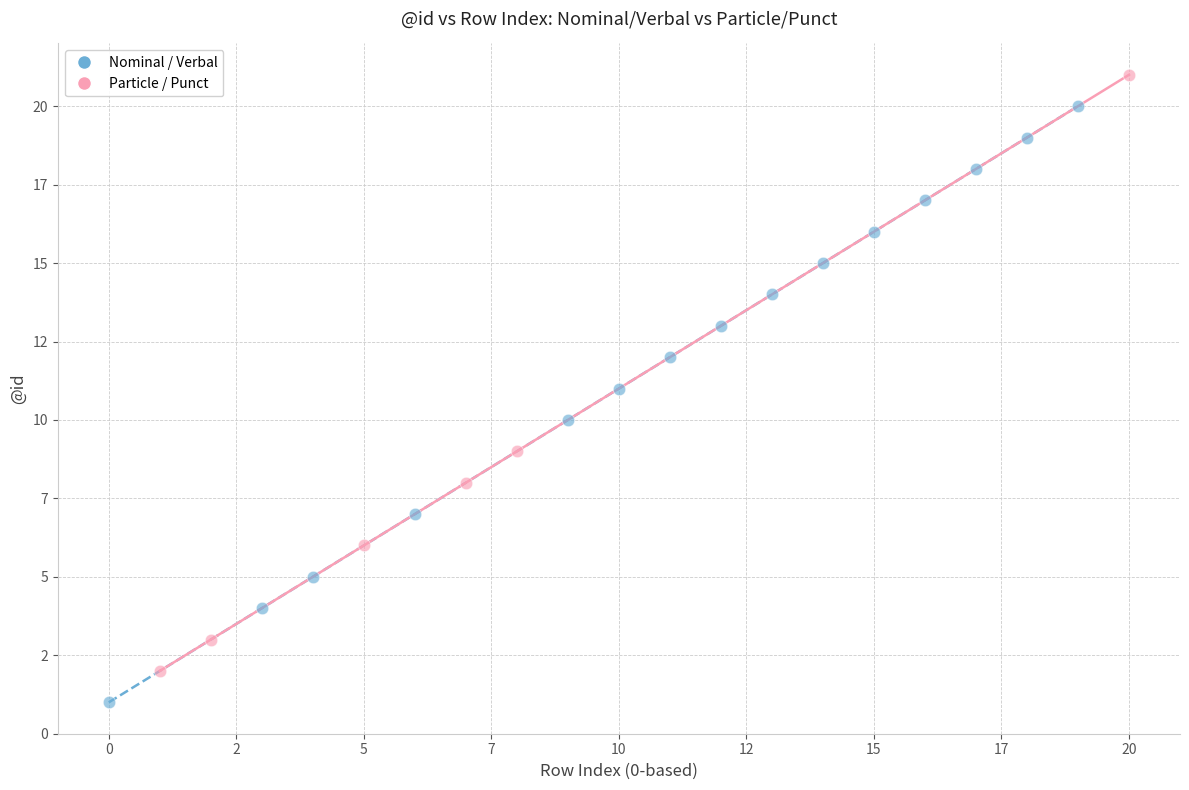

What are all the series names shown in the legend?

Nominal / Verbal, Particle / Punct